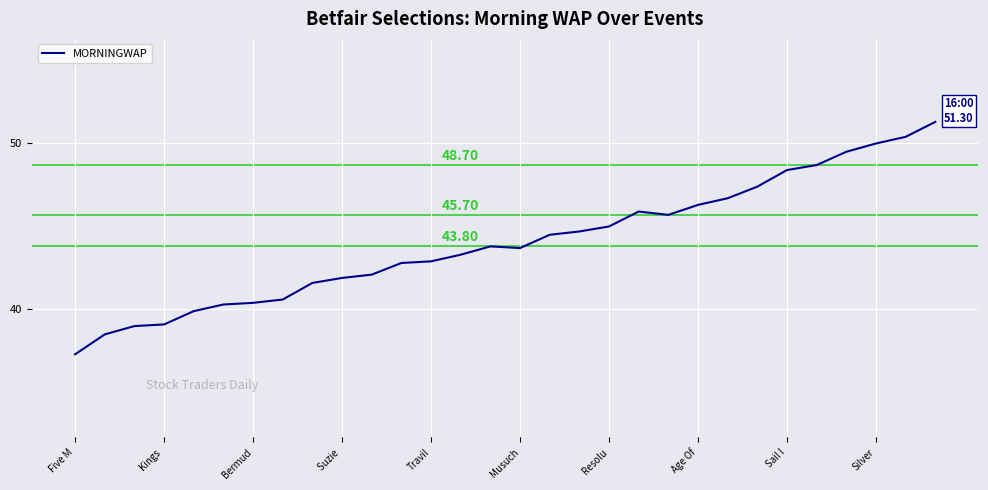

What is the difference between the maximum and minimum values?

14.0